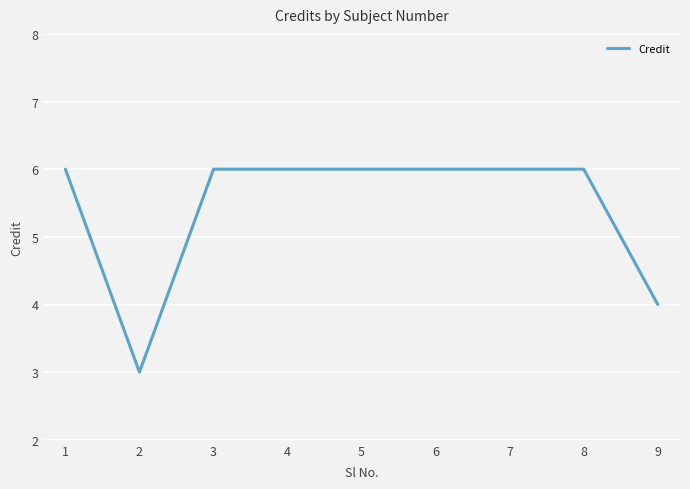

Approximately how many times larger is the value at 8 compared to 9?

1.5